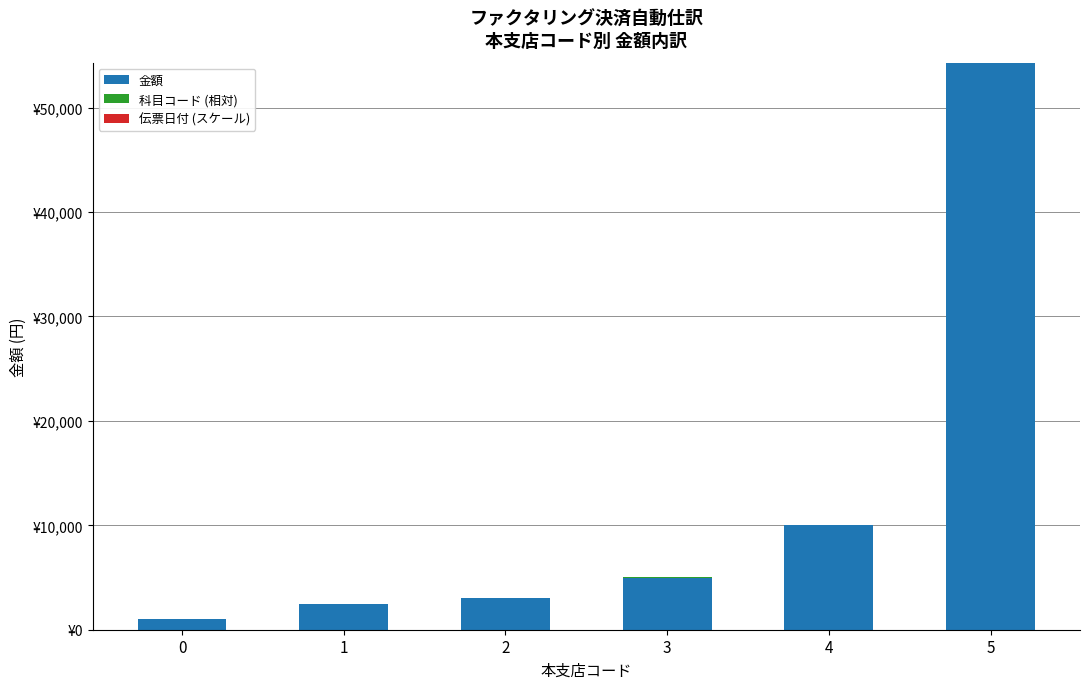

Does the chart contain stacked bars?

Yes